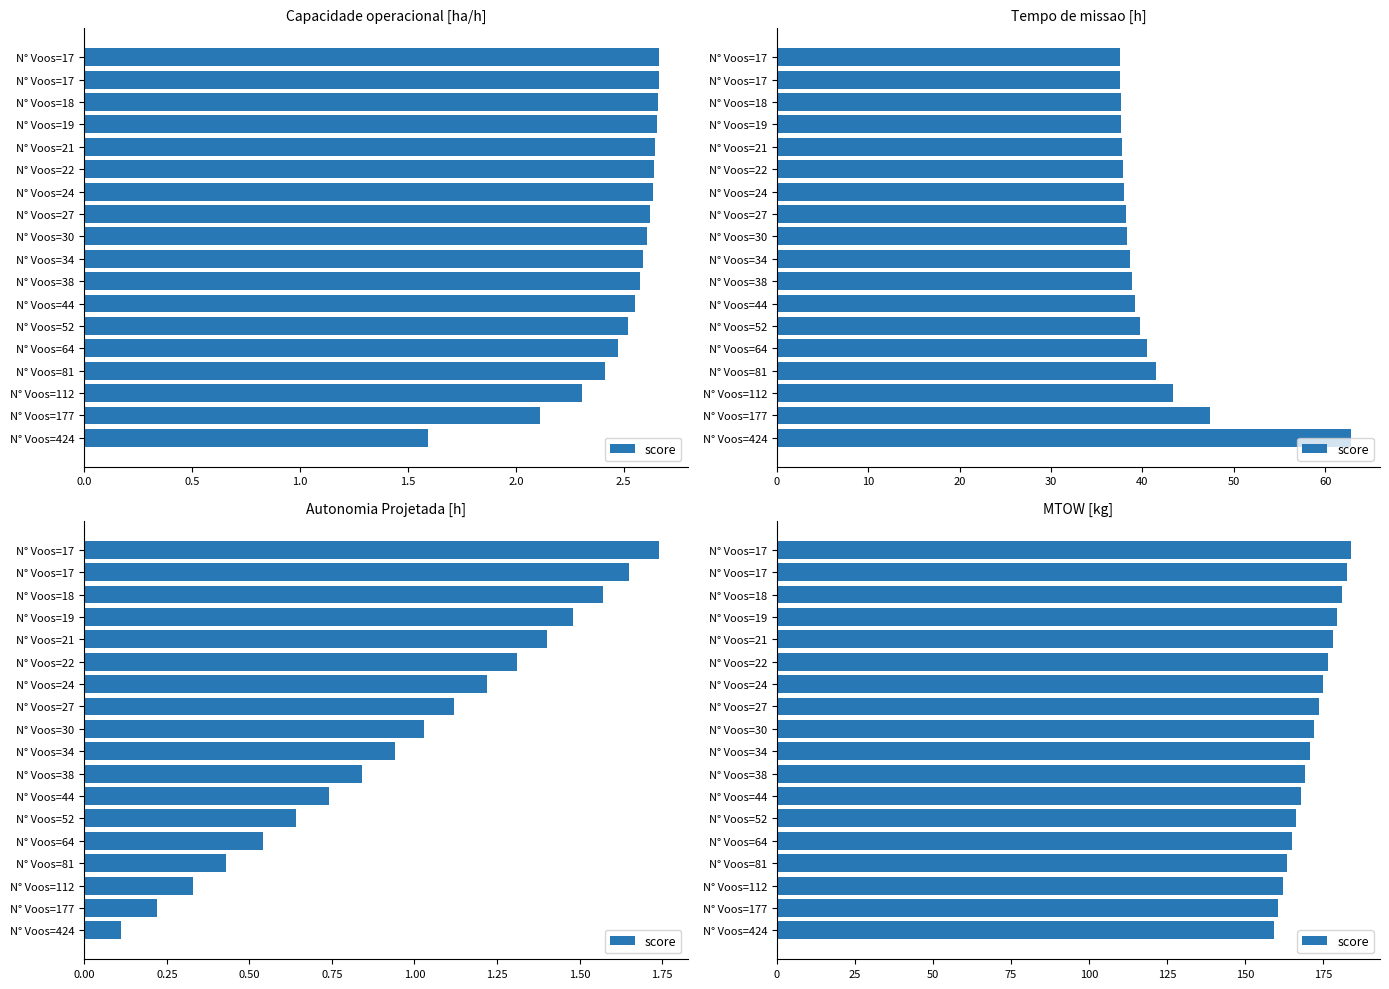

The value at N° Voos=27 is 267.1. True or false?

False